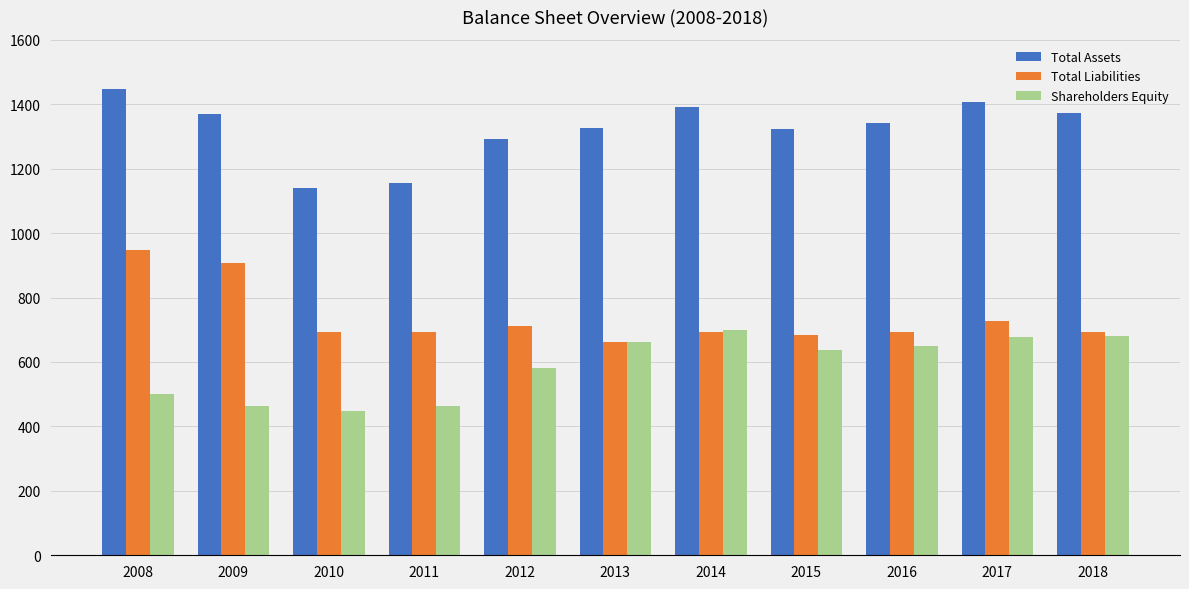

Which series has the largest total across all categories?

Total Assets